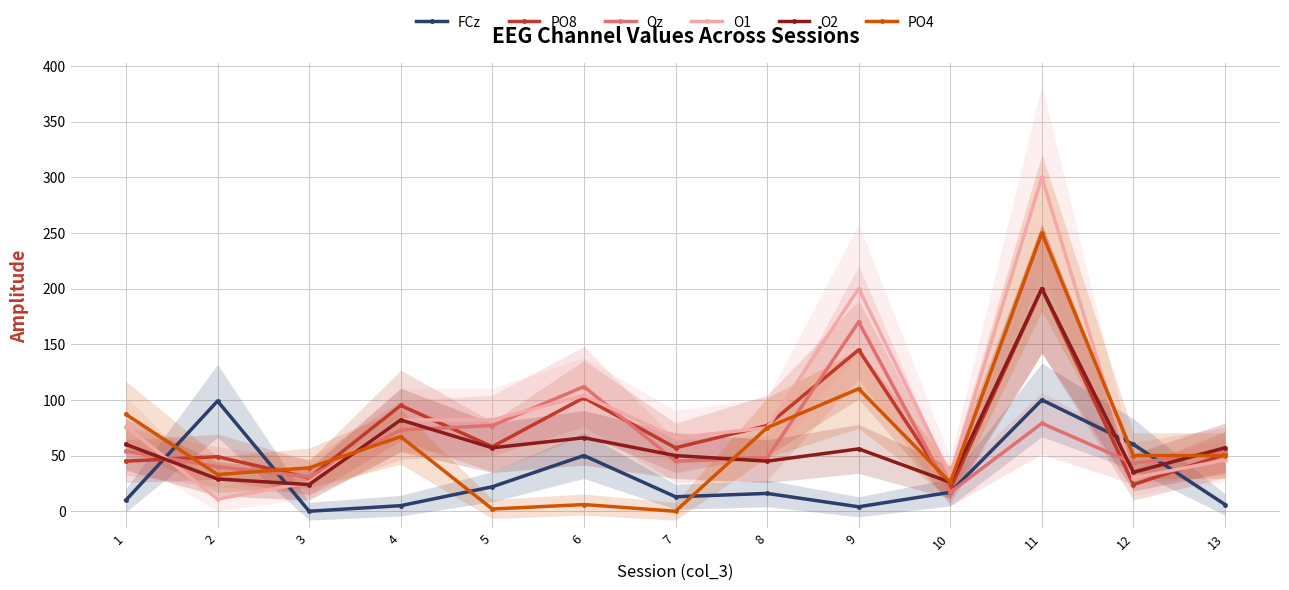

What is the sum of all O2 values?

787